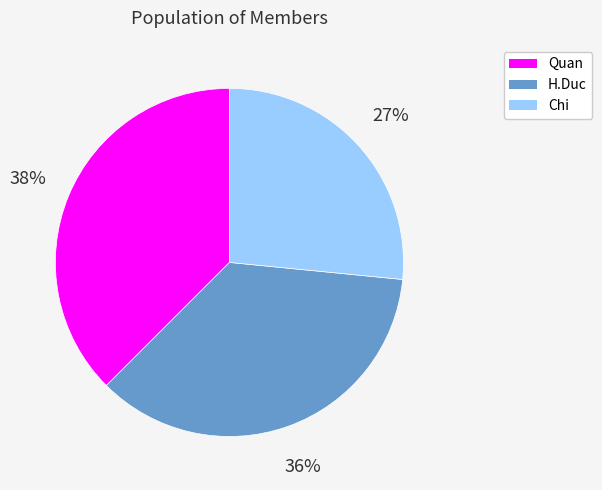

Do Quan and Chi together represent more than half of the pie?

Yes